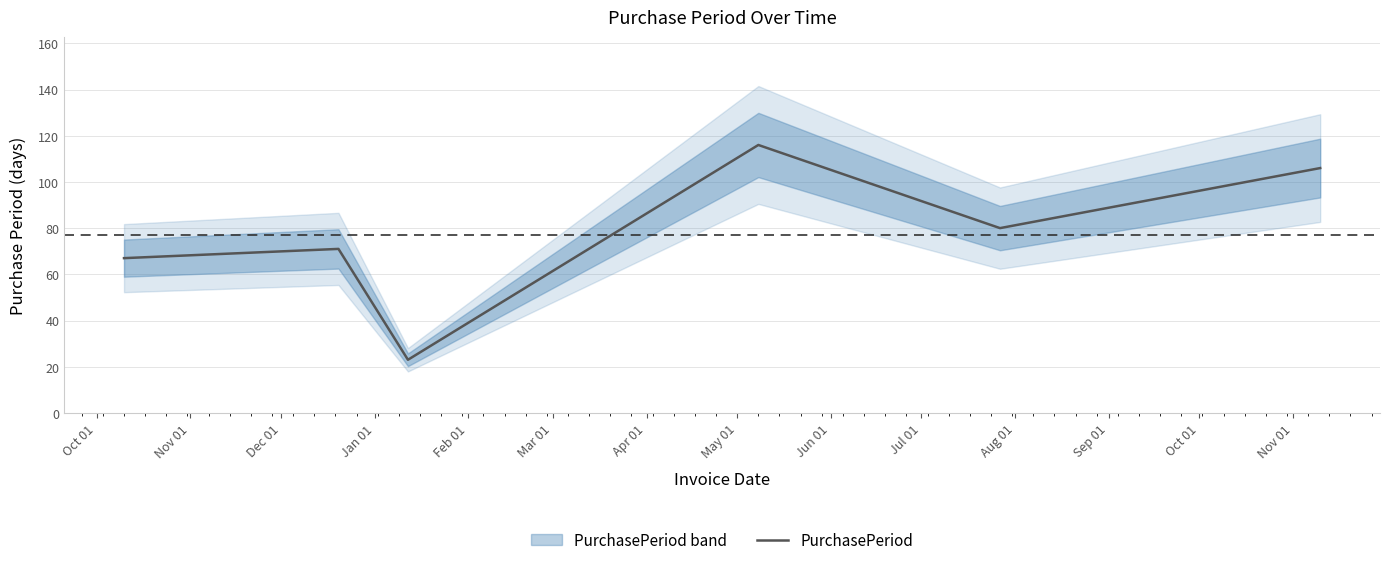

What value does the data have at Oct 01, to the nearest 5?

65